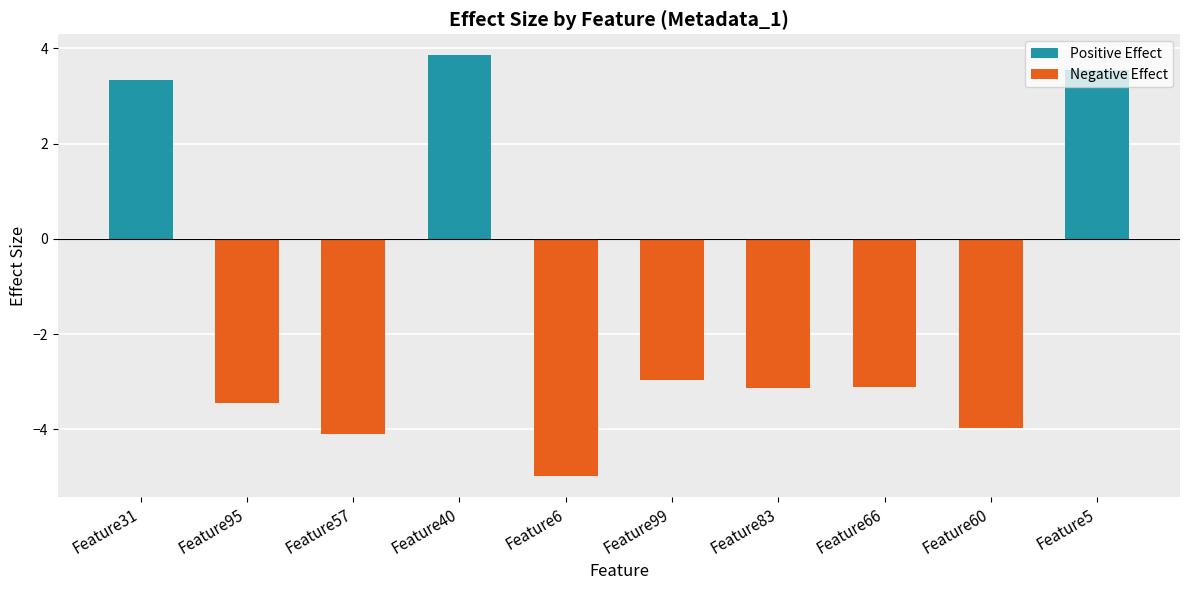

Reading left to right, list all the values displayed in this chart.

Feature31=3.3	Feature95=-3.4	Feature57=-4.1	Feature40=3.9	Feature6=-5.0	Feature99=-3.0	Feature83=-3.1	Feature66=-3.1	Feature60=-4.0	Feature5=3.5